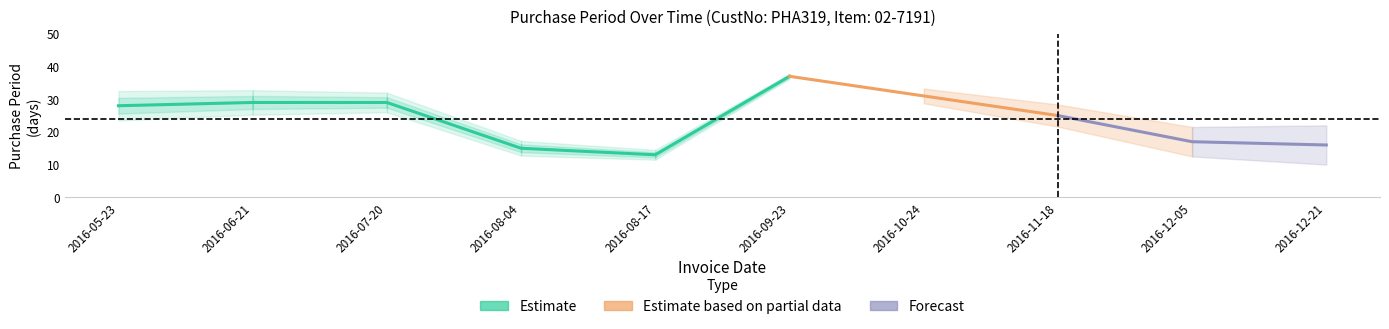

At which label is the value closest to 25?

2016-11-18